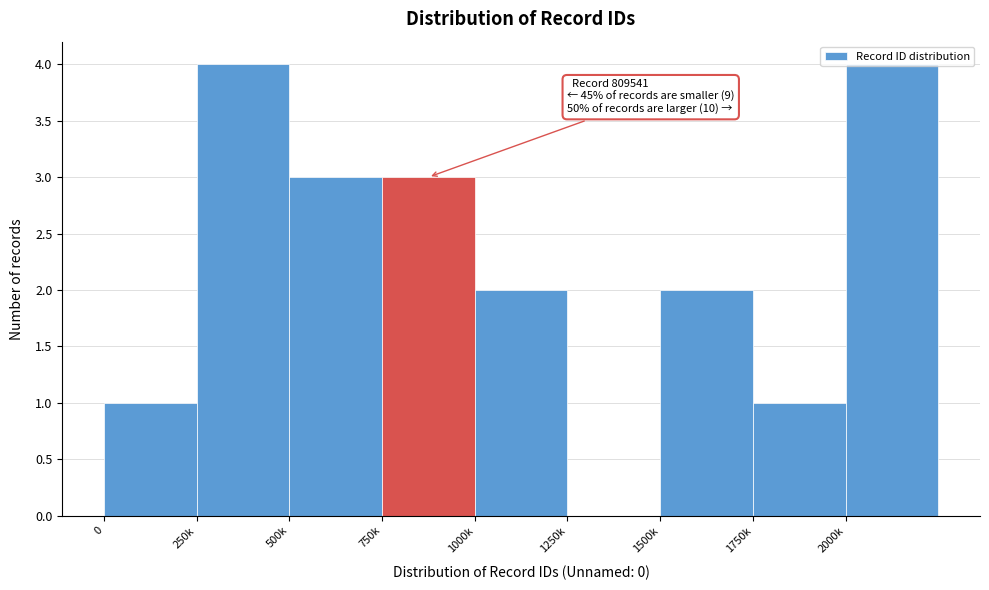

What is the sum of all values?

20